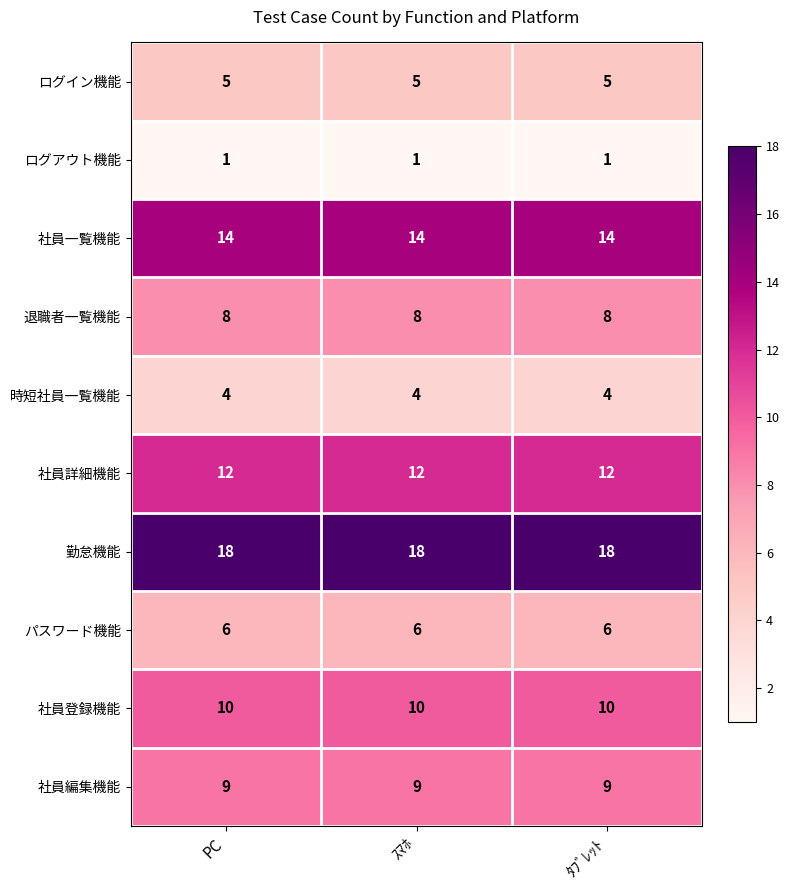

What is the approximate value of 社員詳細機能 at ﾀﾌﾞﾚｯﾄ?

12